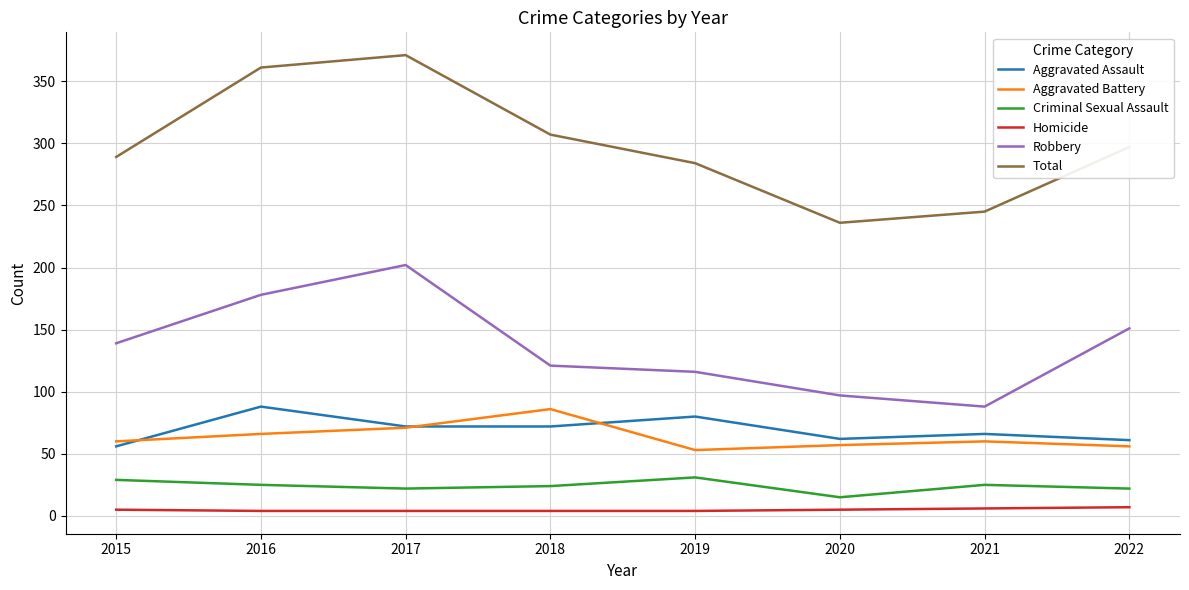

What is the lowest value of the Homicide series?

4